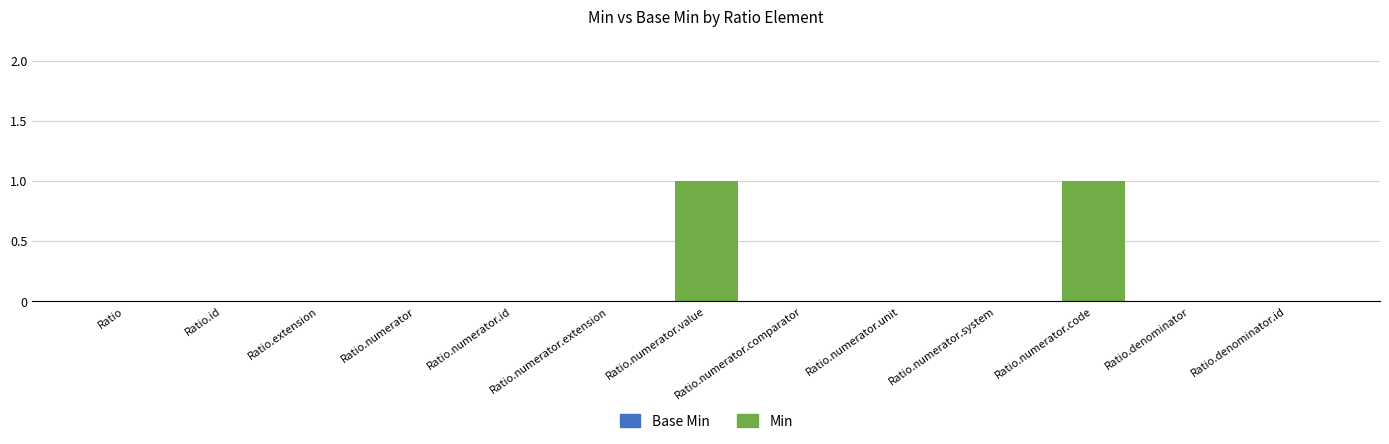

True or false: the data shows 0 at Ratio.numerator.extension.

True